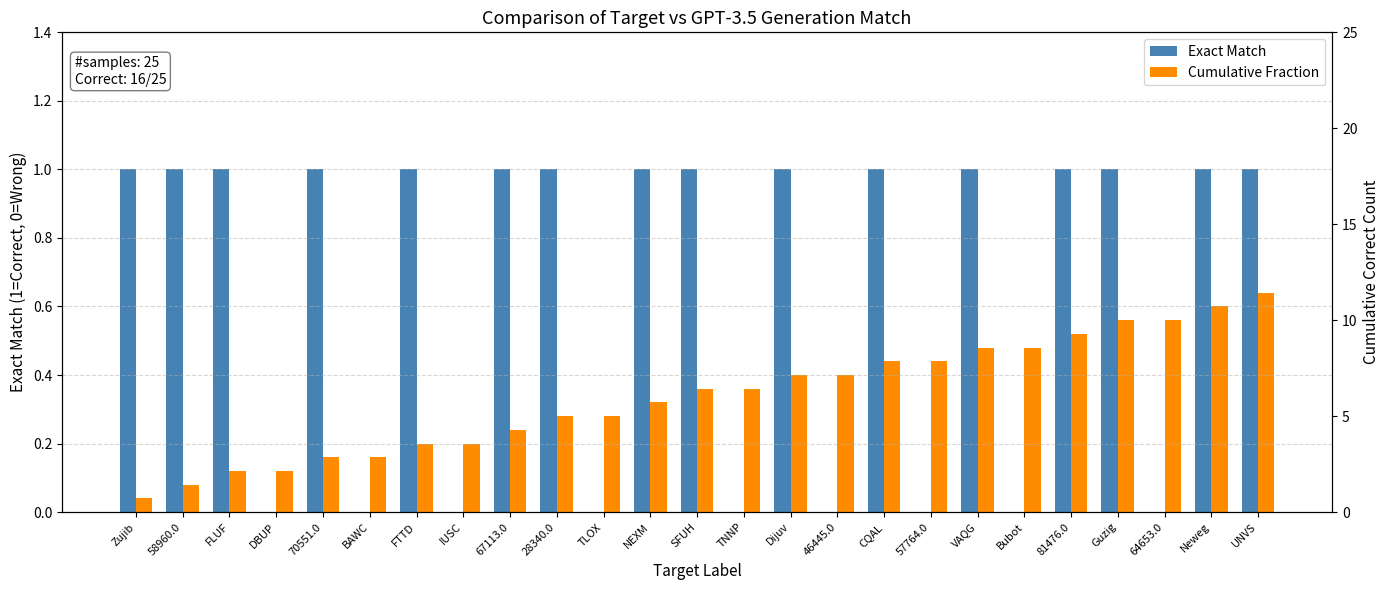

What are all the series names shown in the legend?

Exact Match, Cumulative Fraction